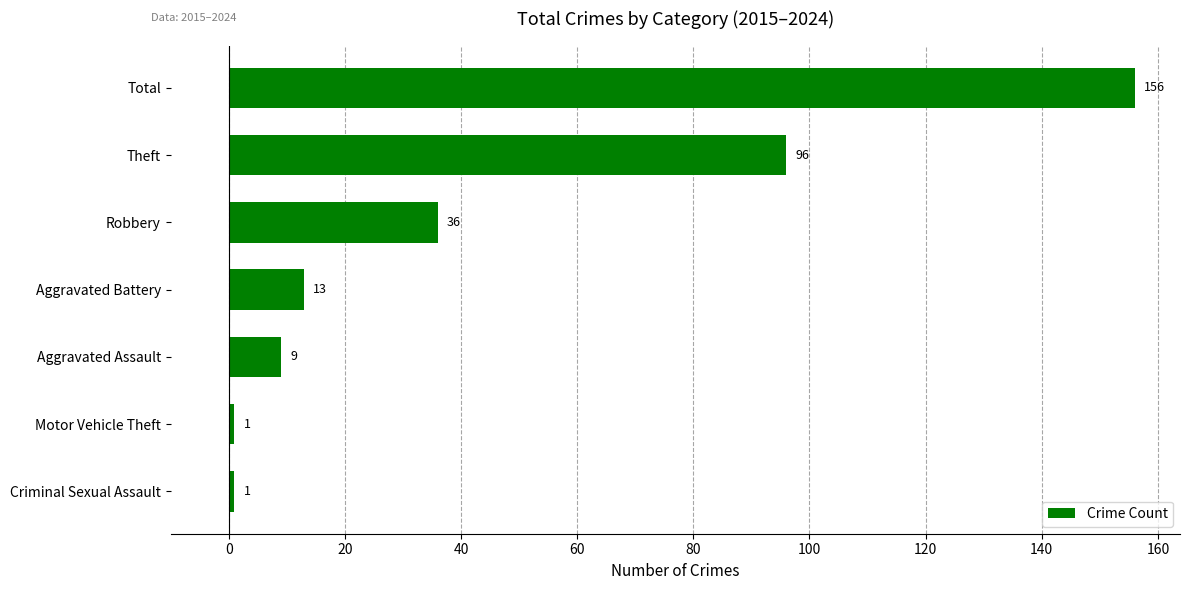

Where is the data nearest to the value 78?

Theft